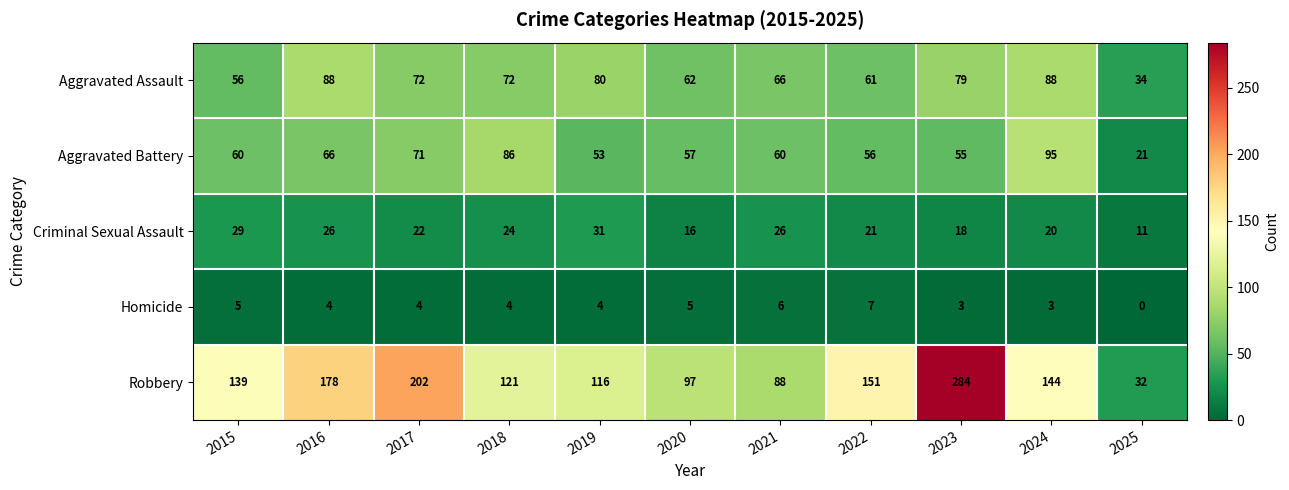

Which series has the widest spread of values?

Robbery